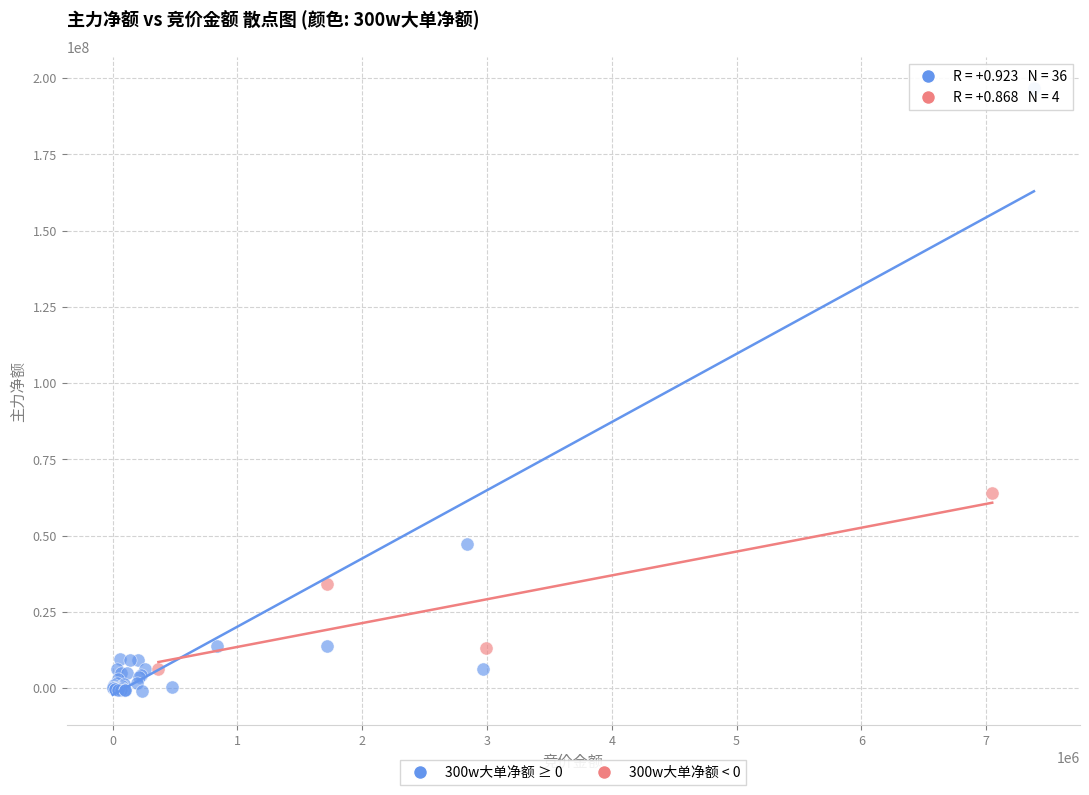

Which series has the widest spread of Y values?

300w大单净额 ≥ 0